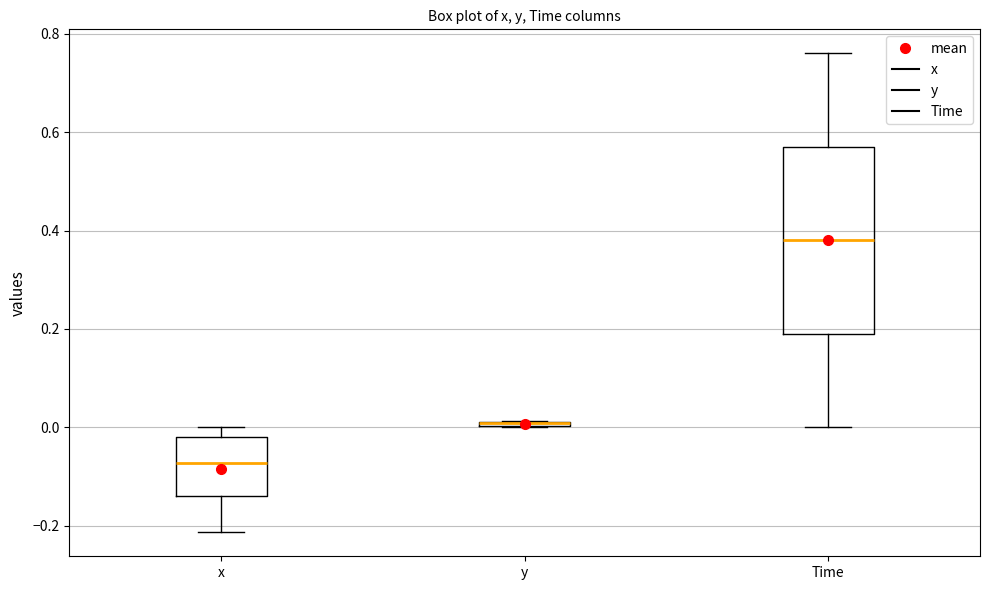

Which box is the tallest, from its lower edge to its upper edge?

Time